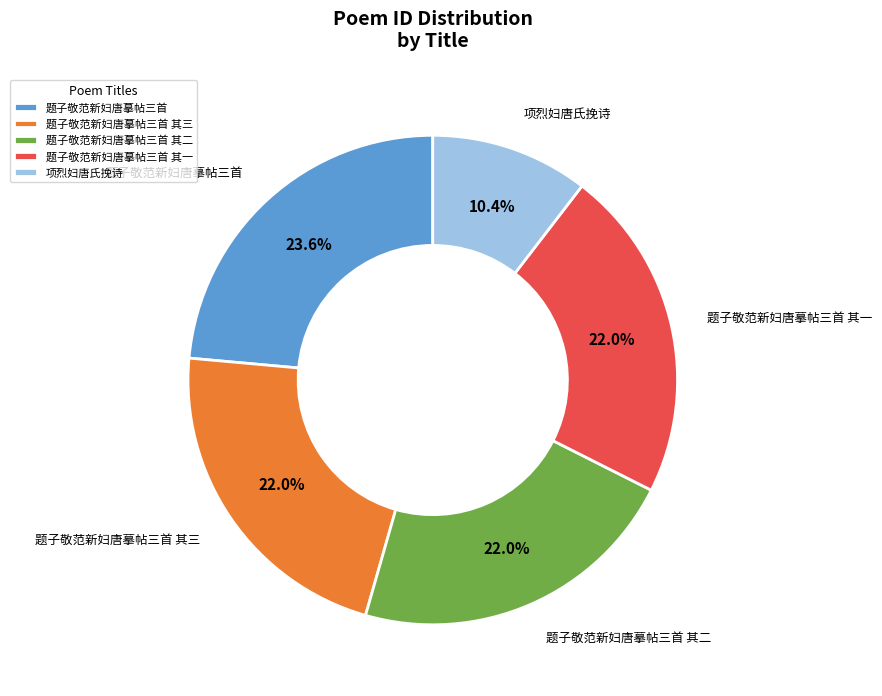

Combined, do 题子敬范新妇唐摹帖三首 其三 and 题子敬范新妇唐摹帖三首 其二 account for over 50%?

No